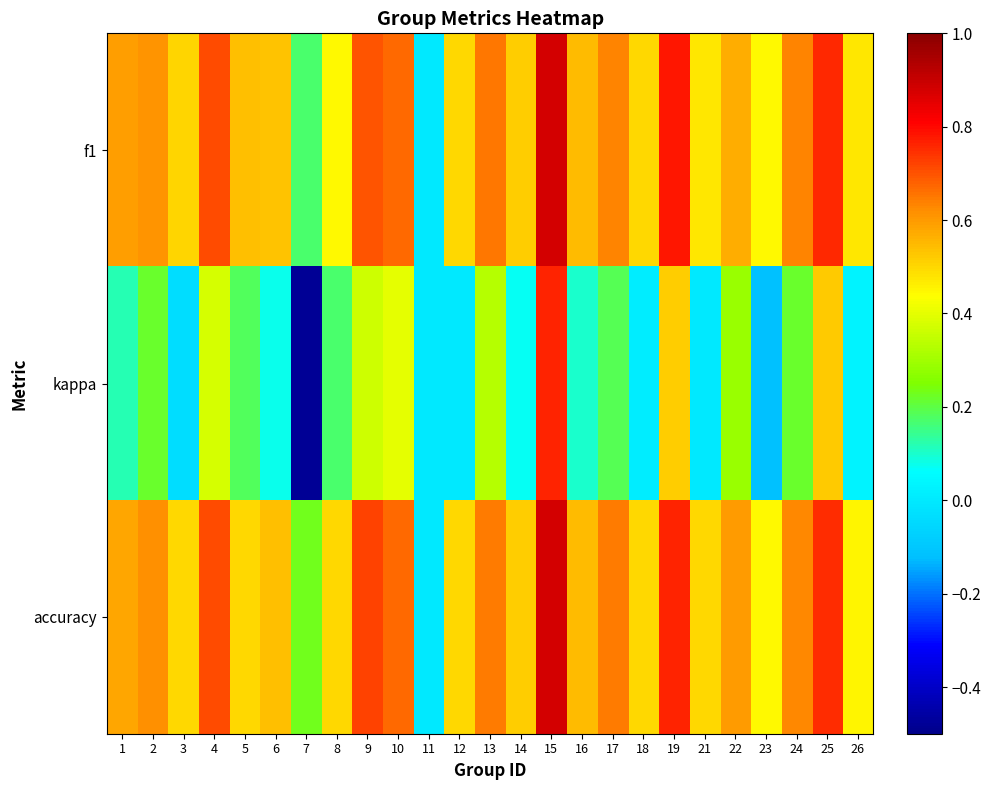

Between 9 and 15, which is larger?

15